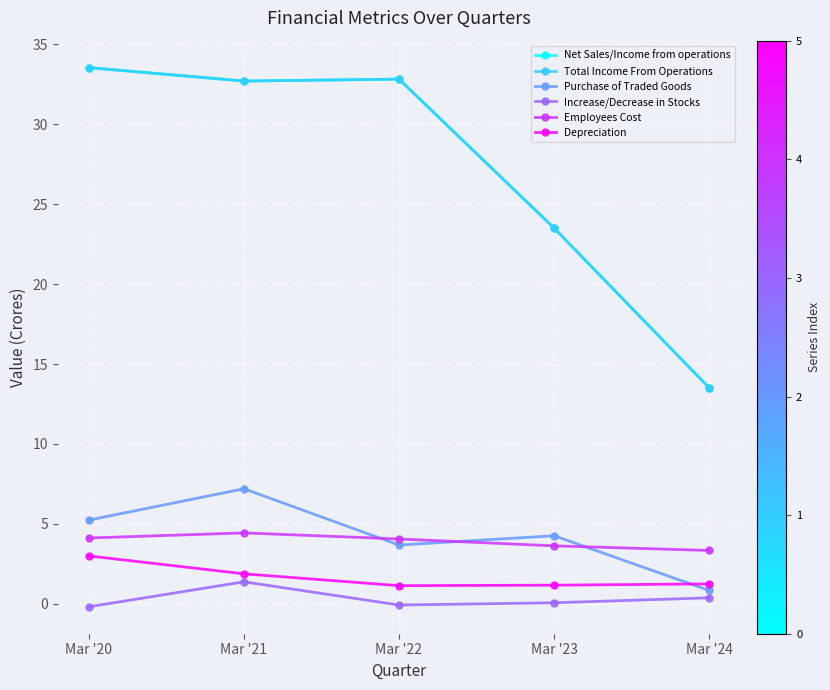

Which series changed the most between Mar '21 and Mar '23?

Net Sales/Income from operations